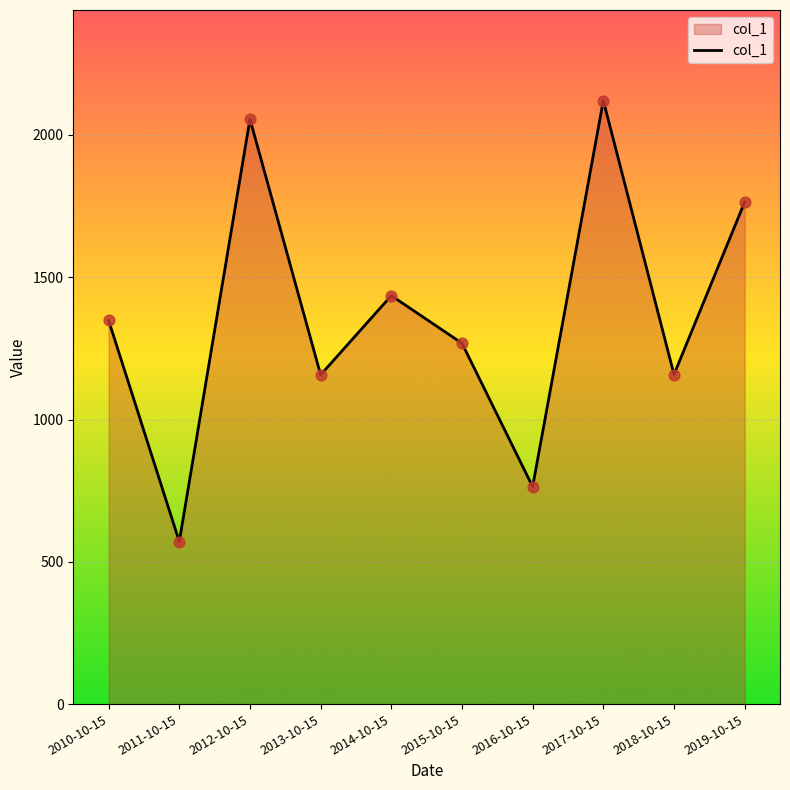

Approximately how many times larger is the value at 2017-10-15 compared to 2014-10-15?

1.5